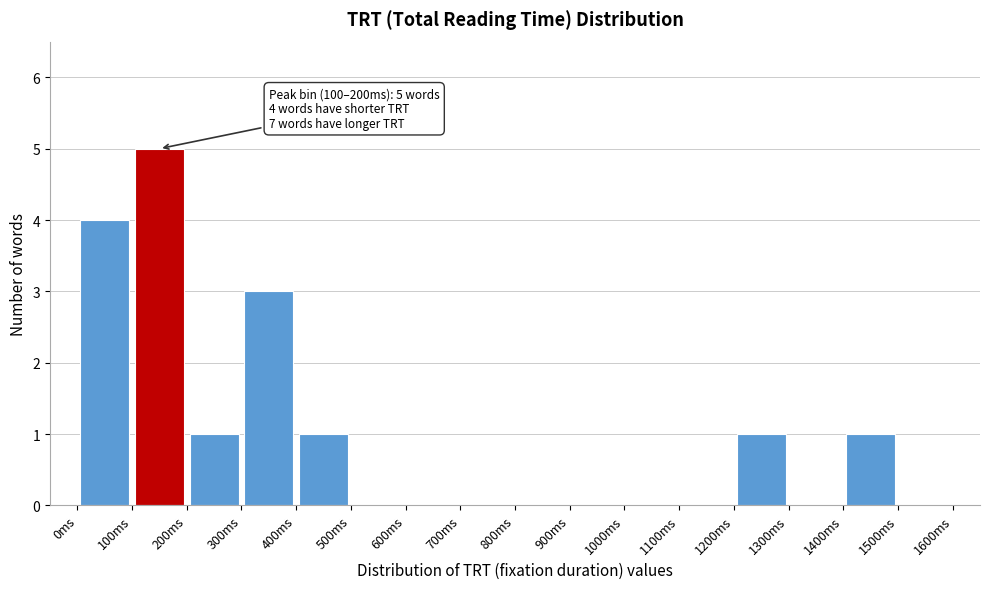

Over which range of the x-axis is the bar tallest?

100 to 200